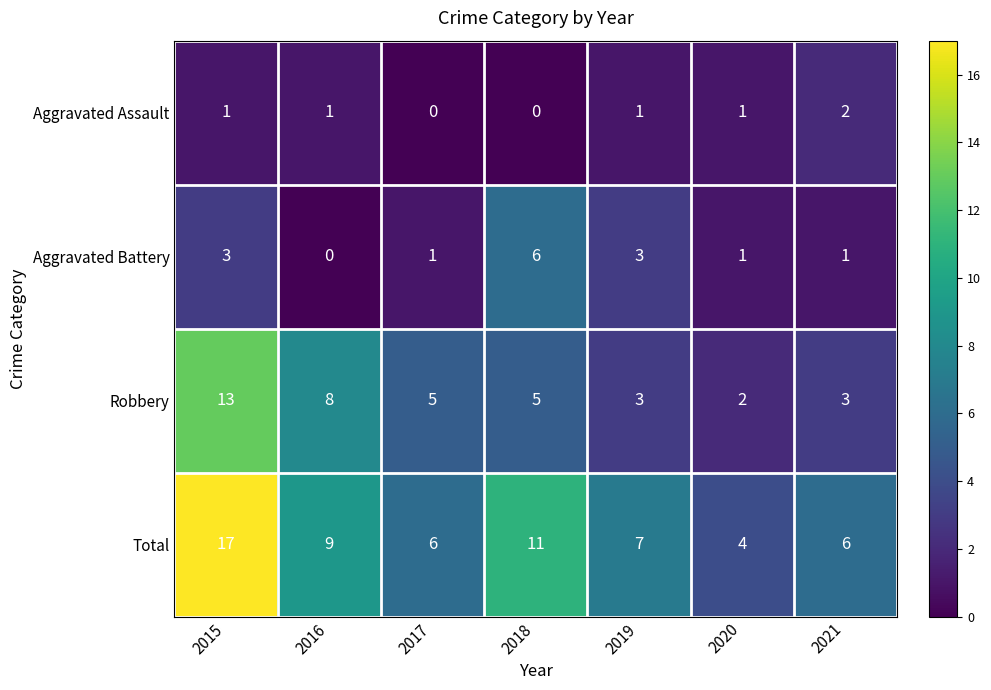

Is it true that Aggravated Assault equals 2 at 2021?

True